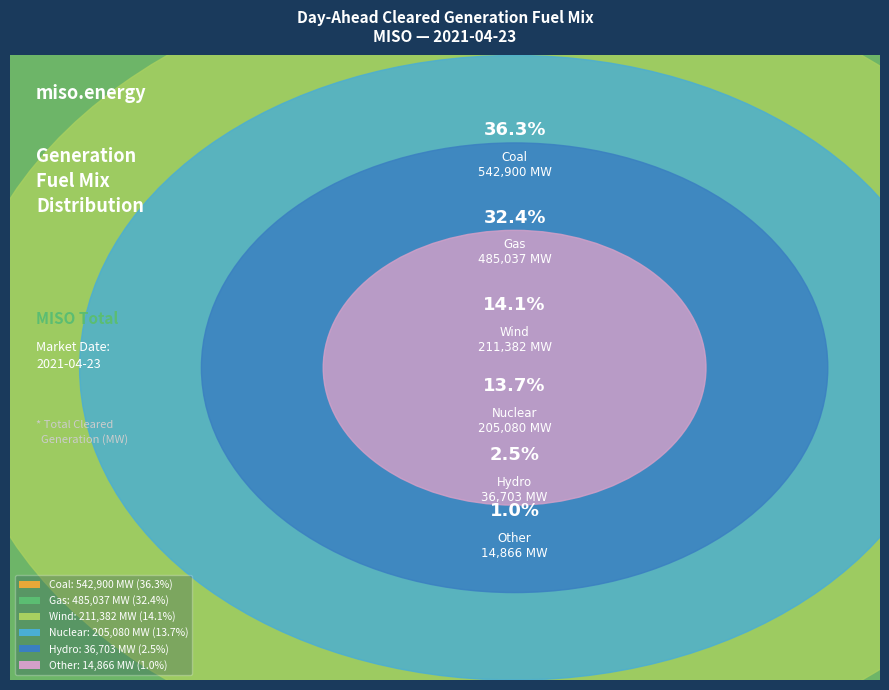

Count the number of slices in the pie.

6